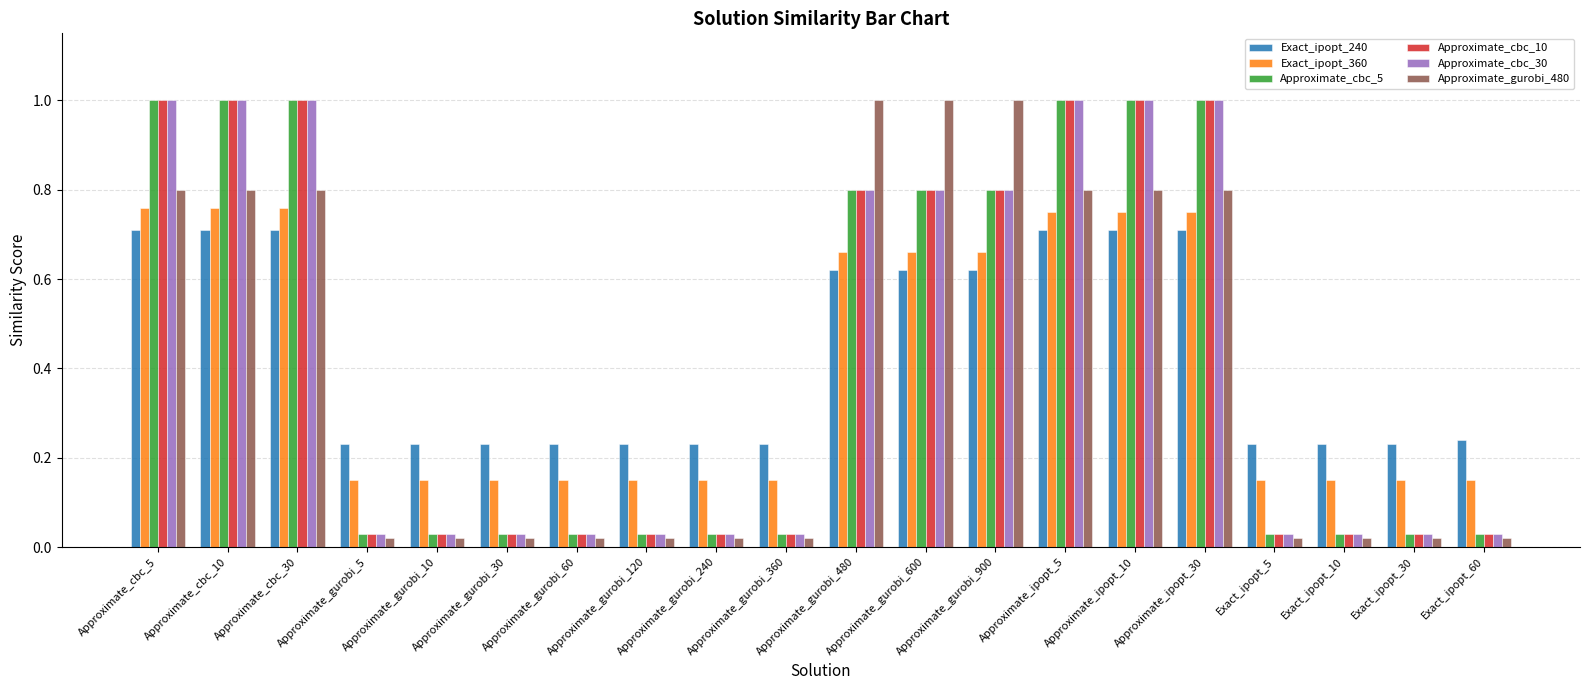

What is the difference between the maximum and minimum values in the Exact_ipopt_240 series?

0.5